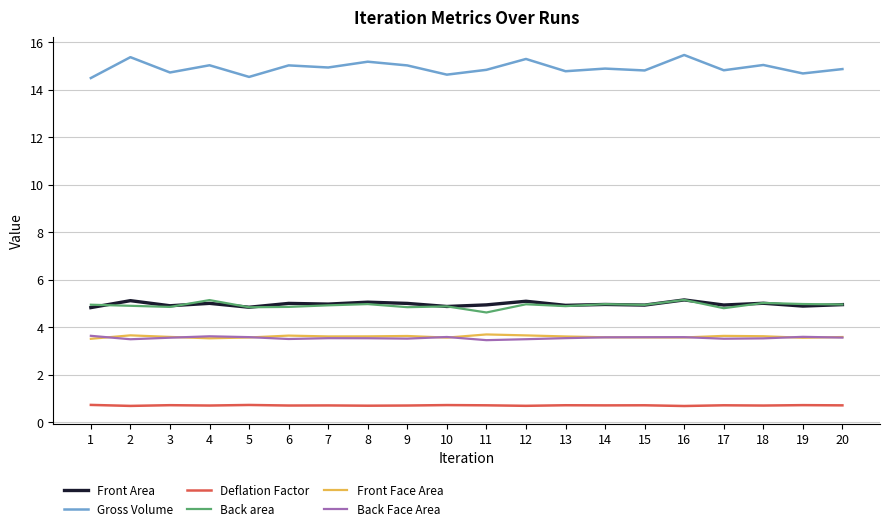

True or false: Front Face Area has a value of 3.6 at 14.

True